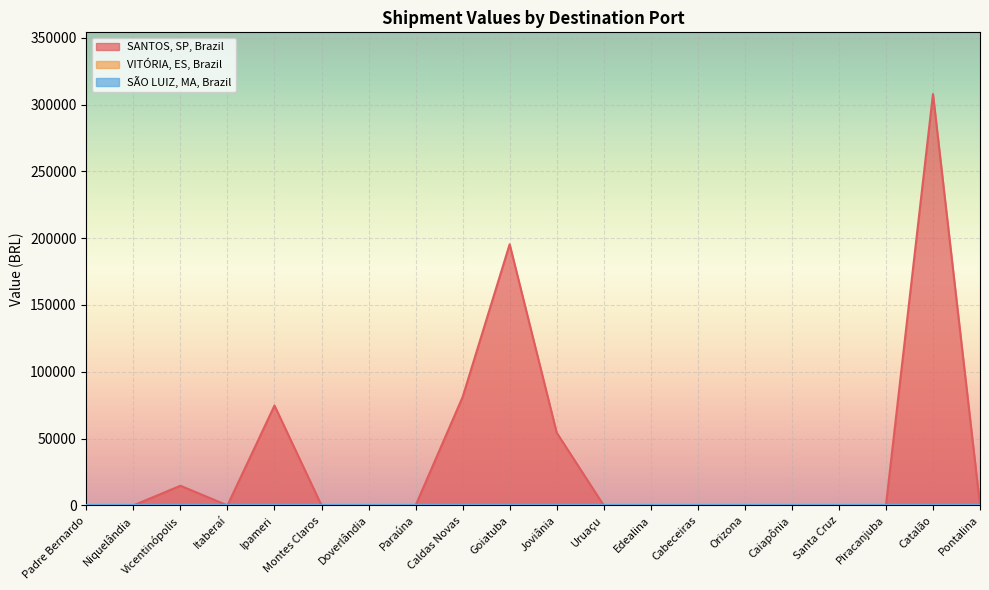

What is the difference between the second highest and second lowest values in the SANTOS, SP, Brazil series?

195412.7